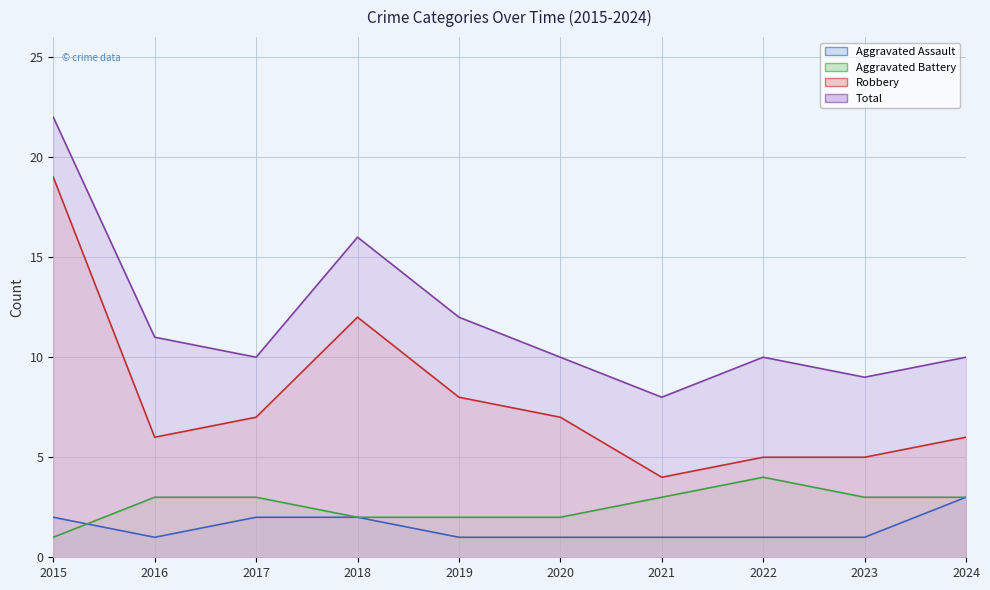

How many data points does each series have?

10